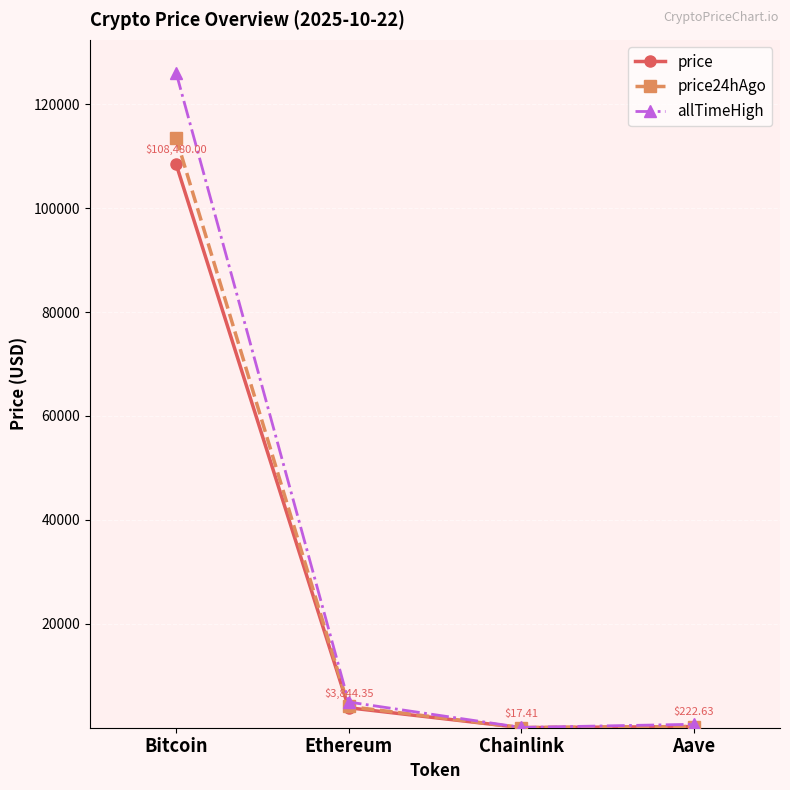

At Bitcoin, list the series in order from largest to smallest.

allTimeHigh, price24hAgo, price